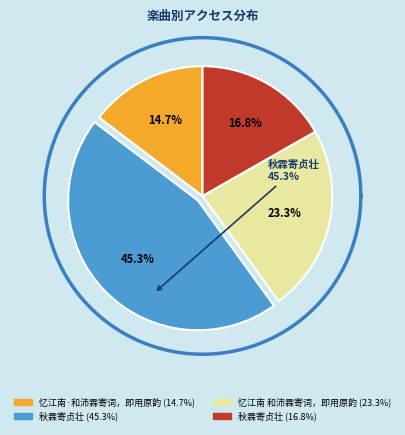

Which slice is the smallest?

忆江南·和沛霖寄词，即用原韵